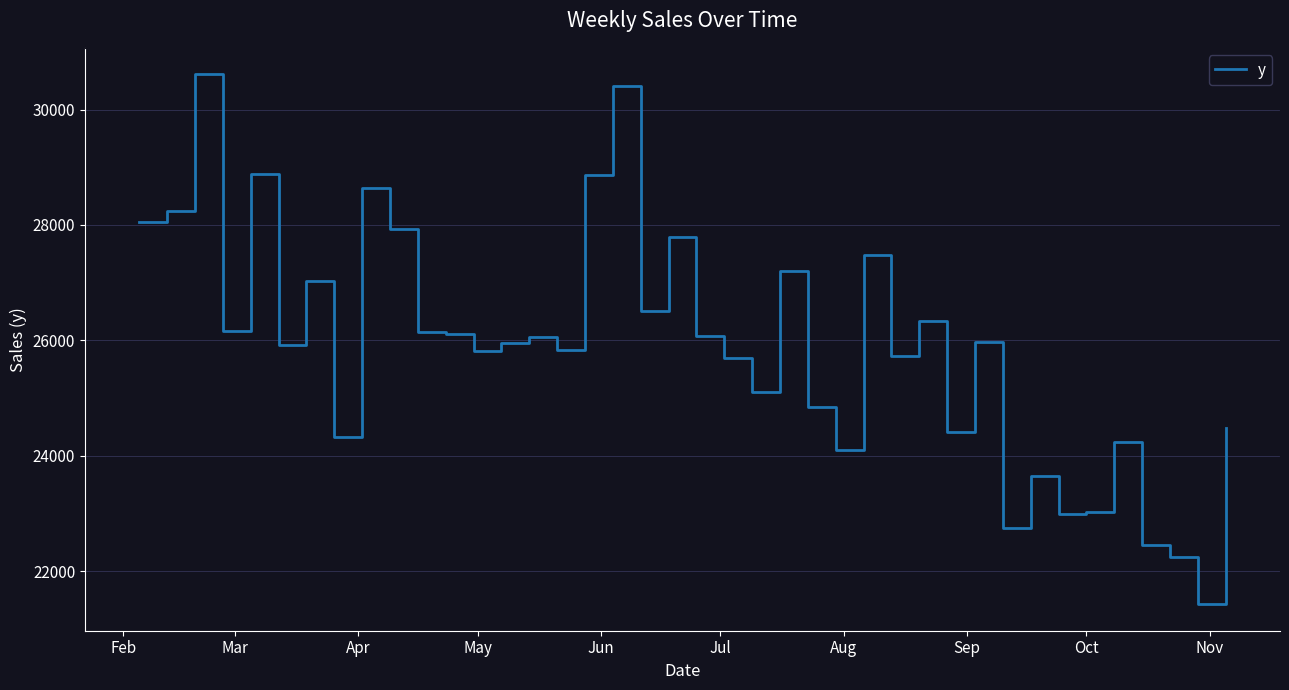

What is the smallest value displayed?

21424.8